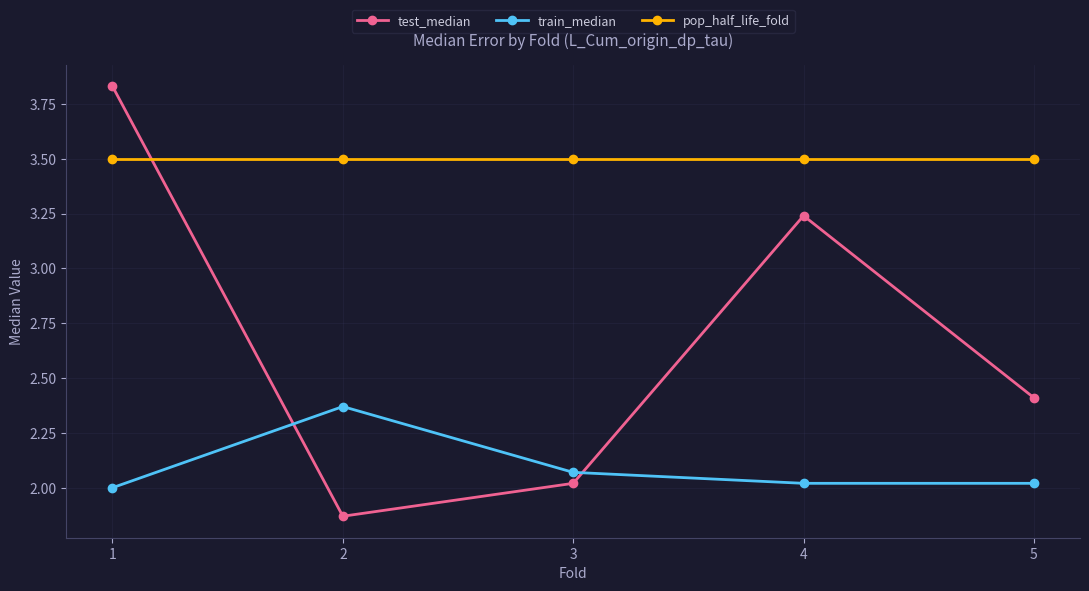

What is the value of the pop_half_life_fold point at the 1st from the left?

3.5